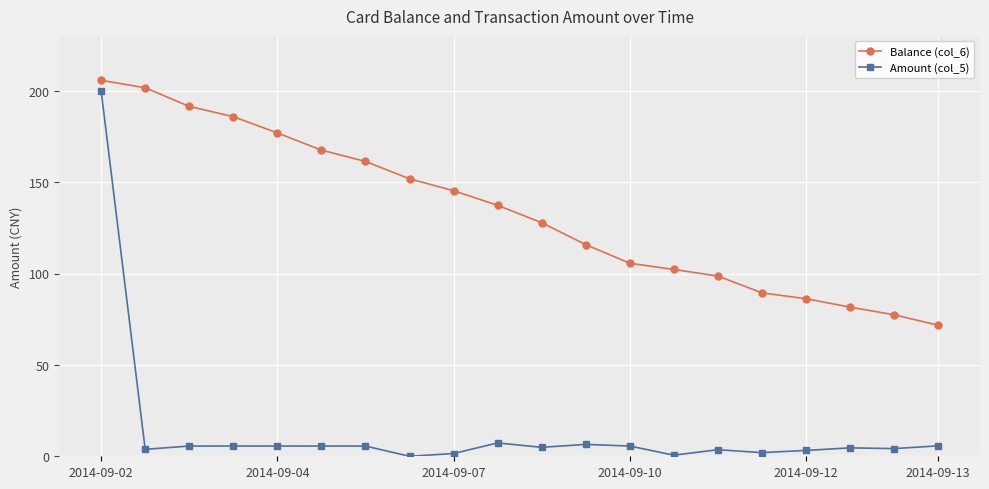

At how many categories does at least one series exceed 148?

8